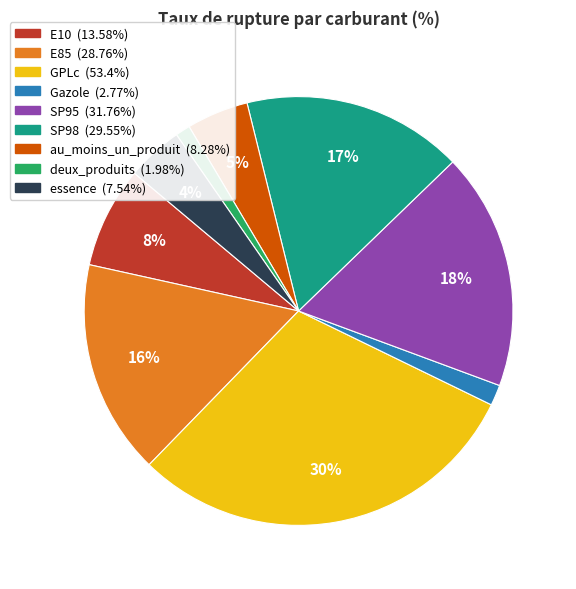

The essence slice represents 4% of the pie. True or false?

True